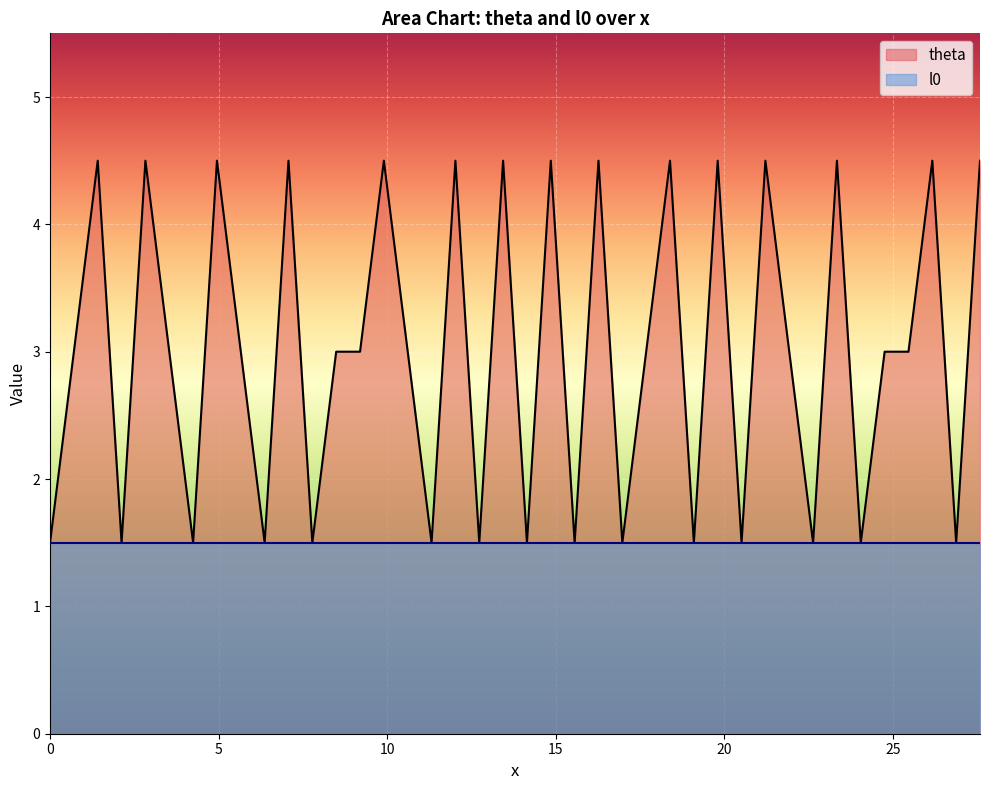

How many values are between 1 and 4?

25